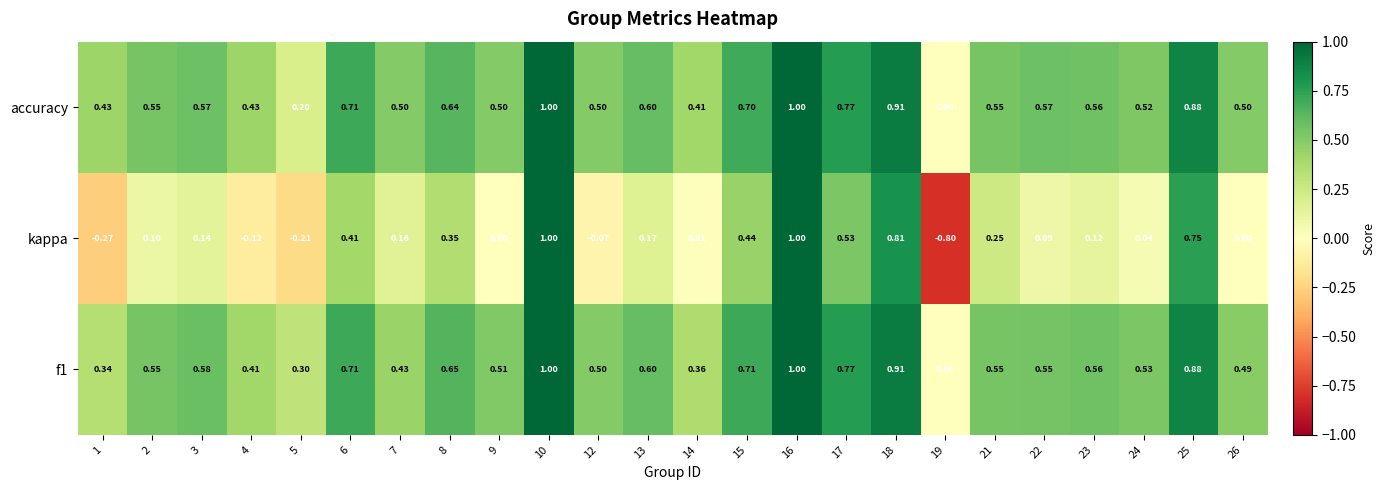

Which series changed the most between 5 and 14?

kappa